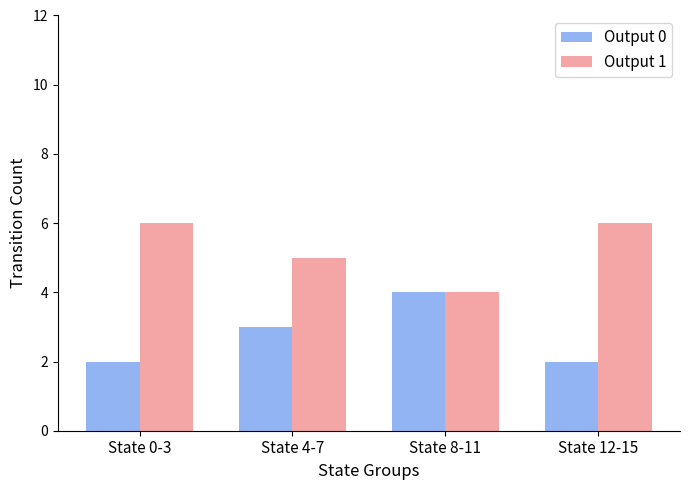

What are all the series names shown in the legend?

Output 0, Output 1